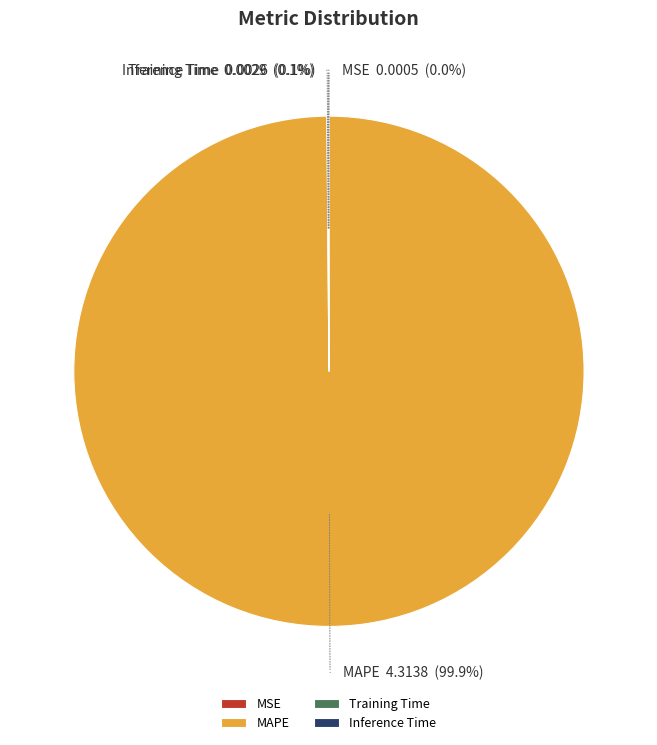

To the nearest percent, what is the difference between the largest and smallest slice percentages?

100%